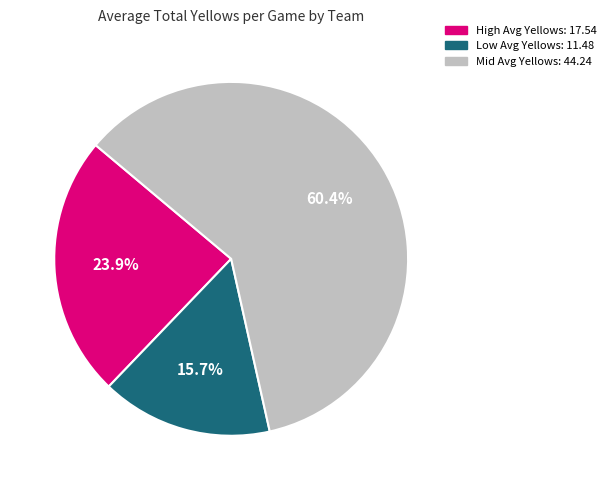

Is there any slice that represents more than half of the pie?

Yes